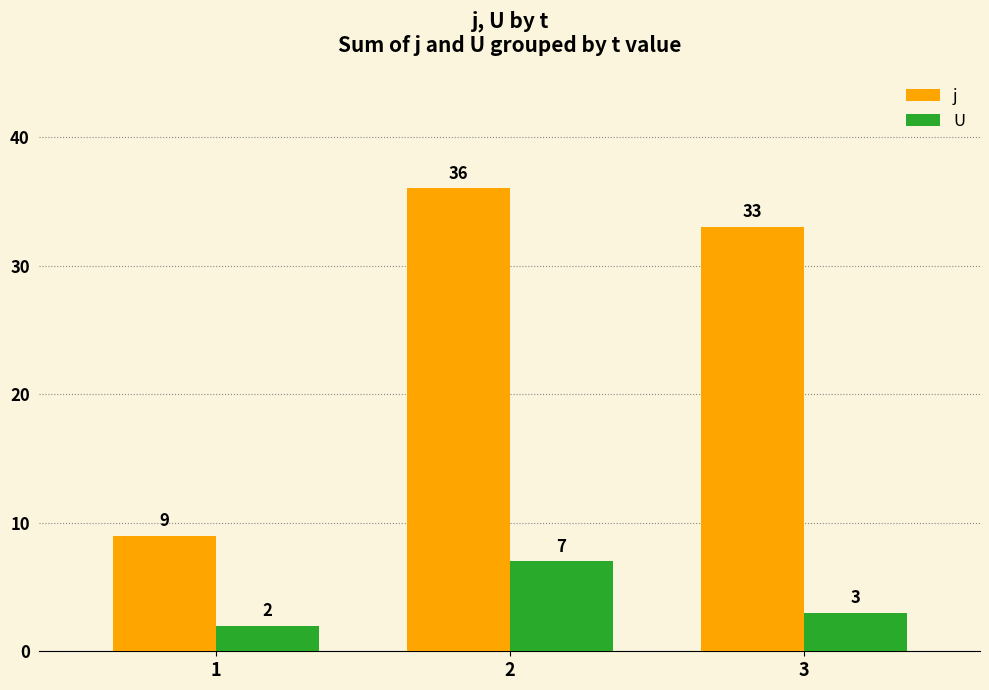

What is the maximum value for U?

7